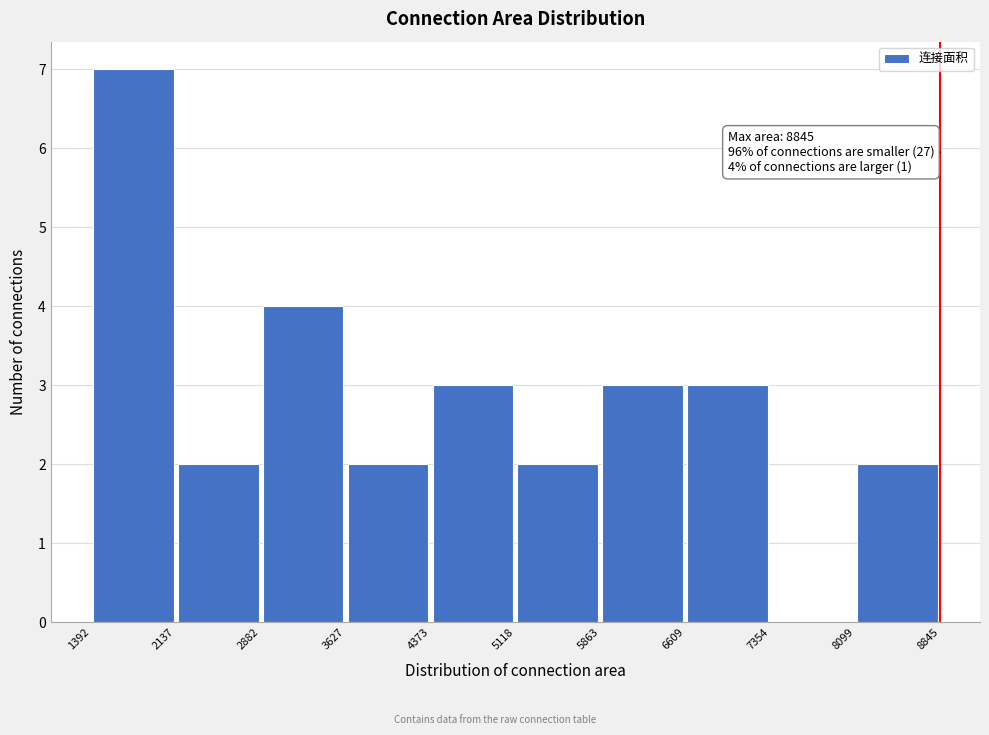

Over which range of the x-axis is the bar tallest?

1392 to 2137